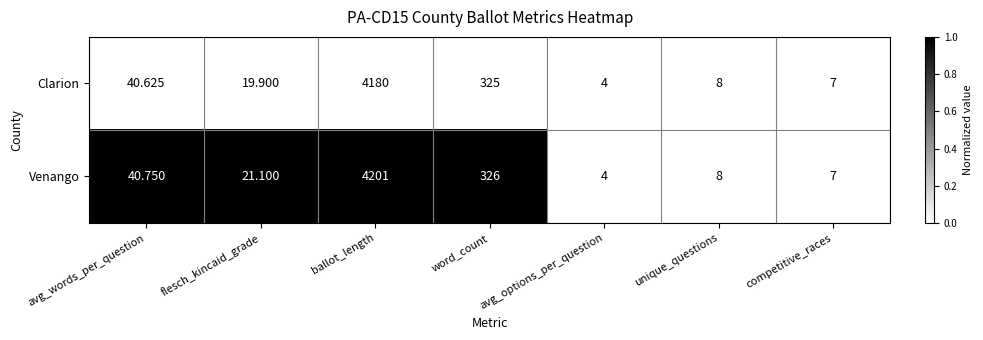

Which category has the lowest value across all series?

avg_options_per_question